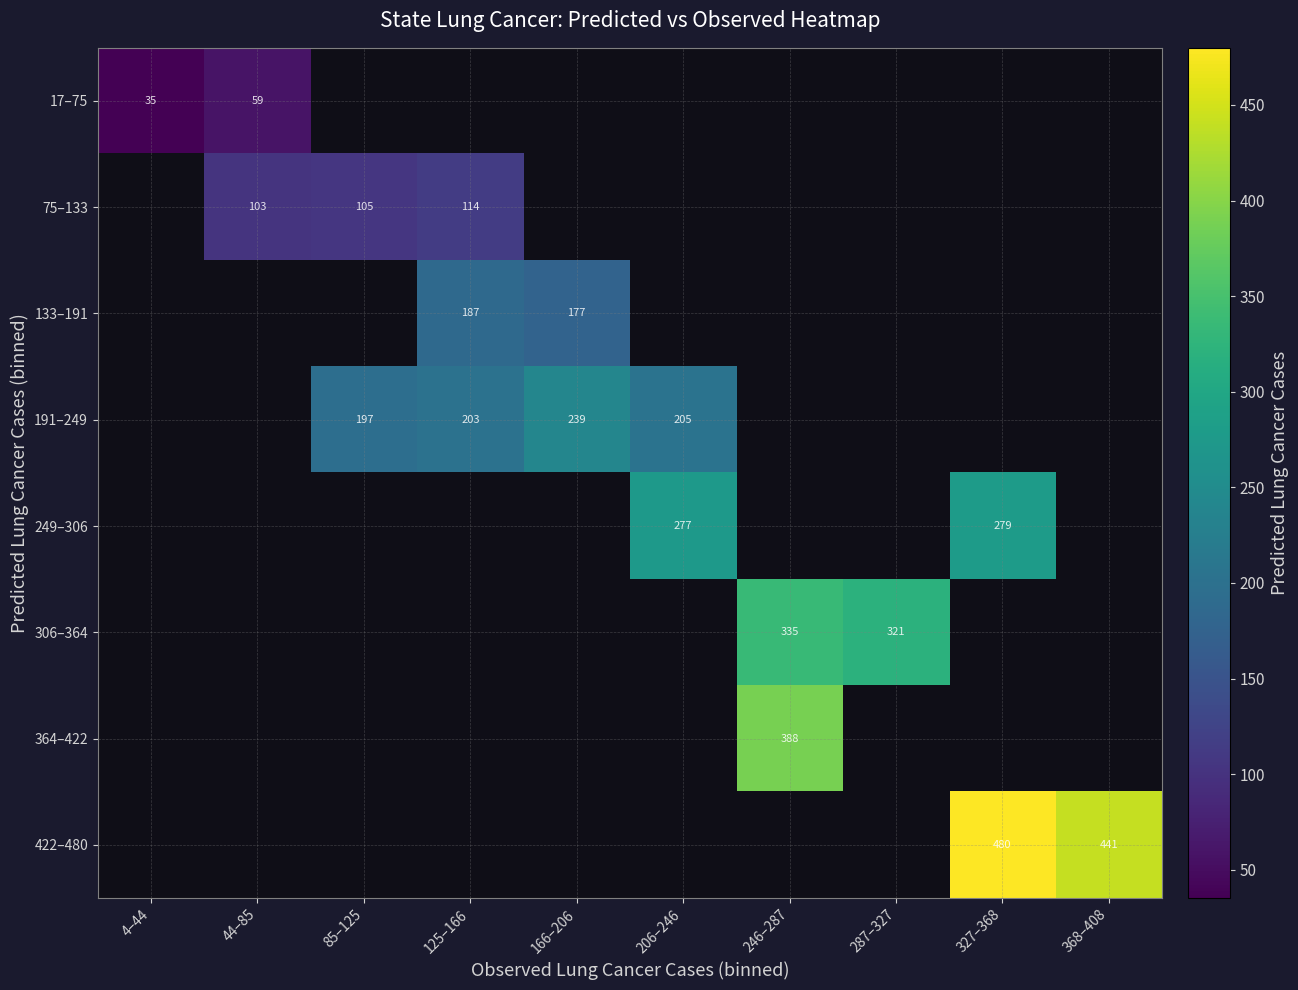

Is the value of 422–480 at 327–368 greater than the value of 249–306 at 206–246?

Yes